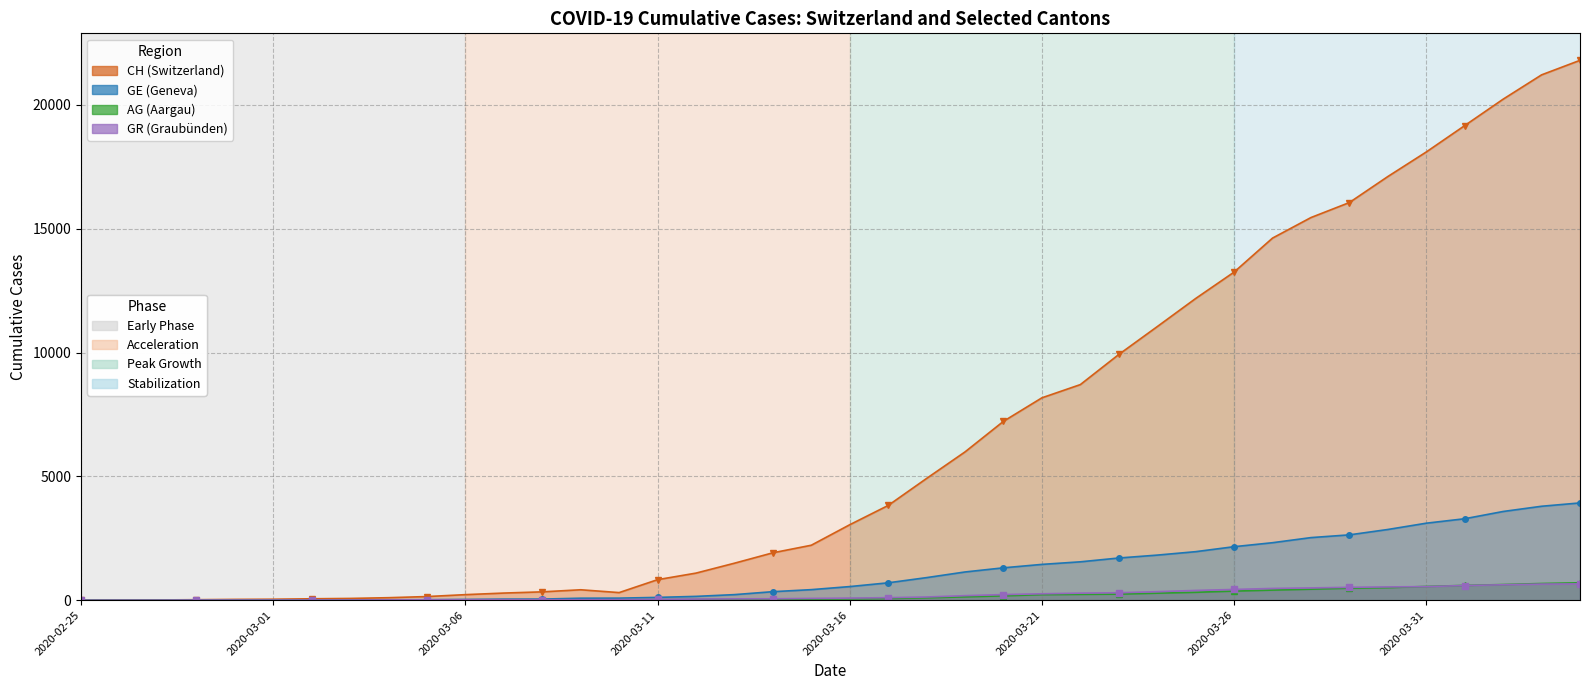

How many series are shown in this chart?

4